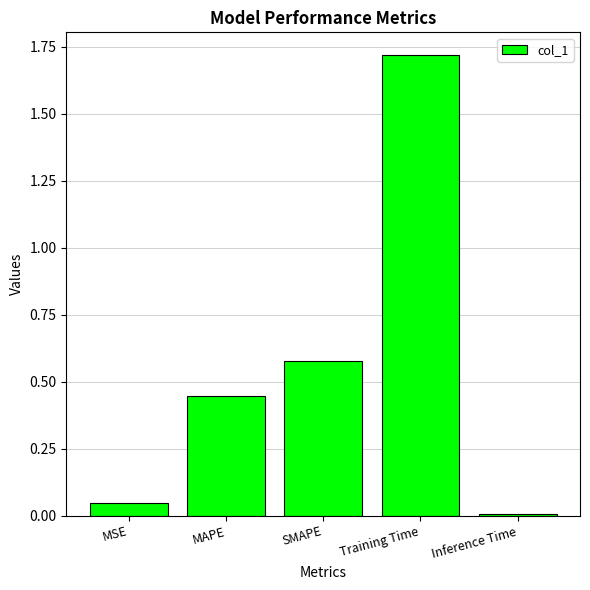

How many categories are shown in the chart?

5